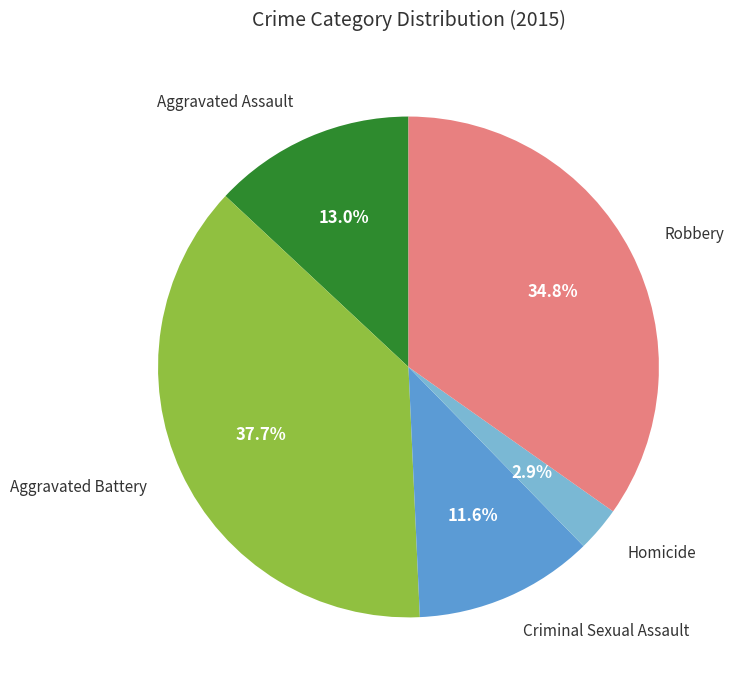

Does any single category account for the majority?

No